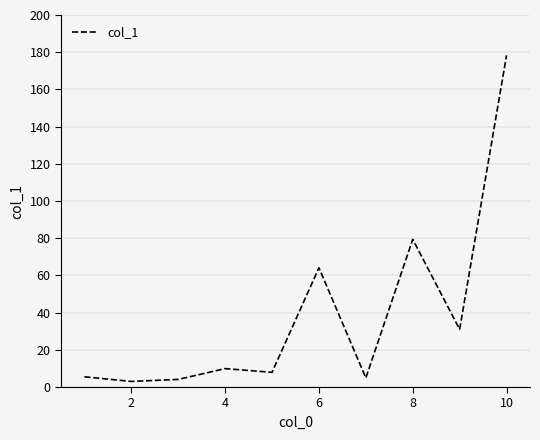

What is the greatest value displayed?

178.3